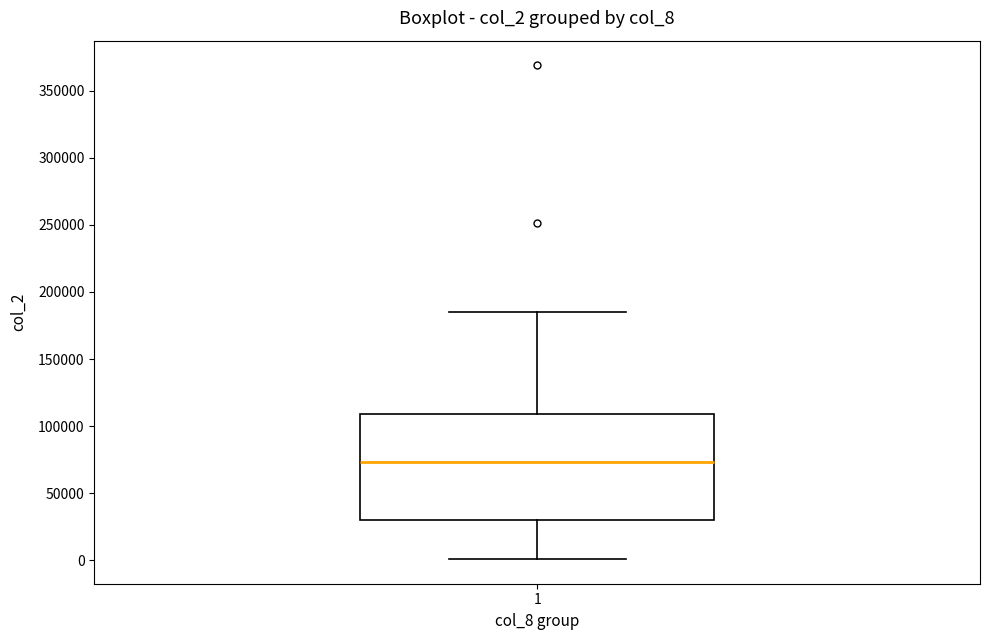

Read this box plot against the y-axis: the position of the median line, the range covered by the box, and the ends of both whiskers. The values are not printed on the chart, so give them approximately, as read against the axis.

median 75000, box 30000 to 110000, whiskers 0 to 185000